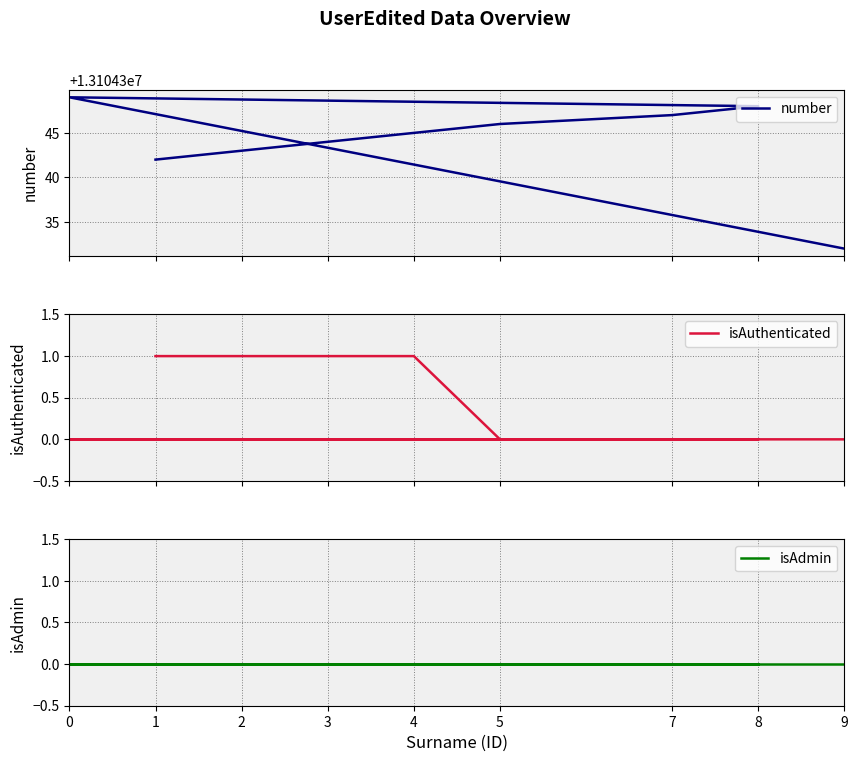

Reading left to right, transcribe all the data shown in this chart.

number: 13104342	13104343	13104344	13104345	13104346	13104347	13104348	13104349	13104332
isAuthenticated: 1	1	1	1	0	0	0	0	0
isAdmin: 0	0	0	0	0	0	0	0	0